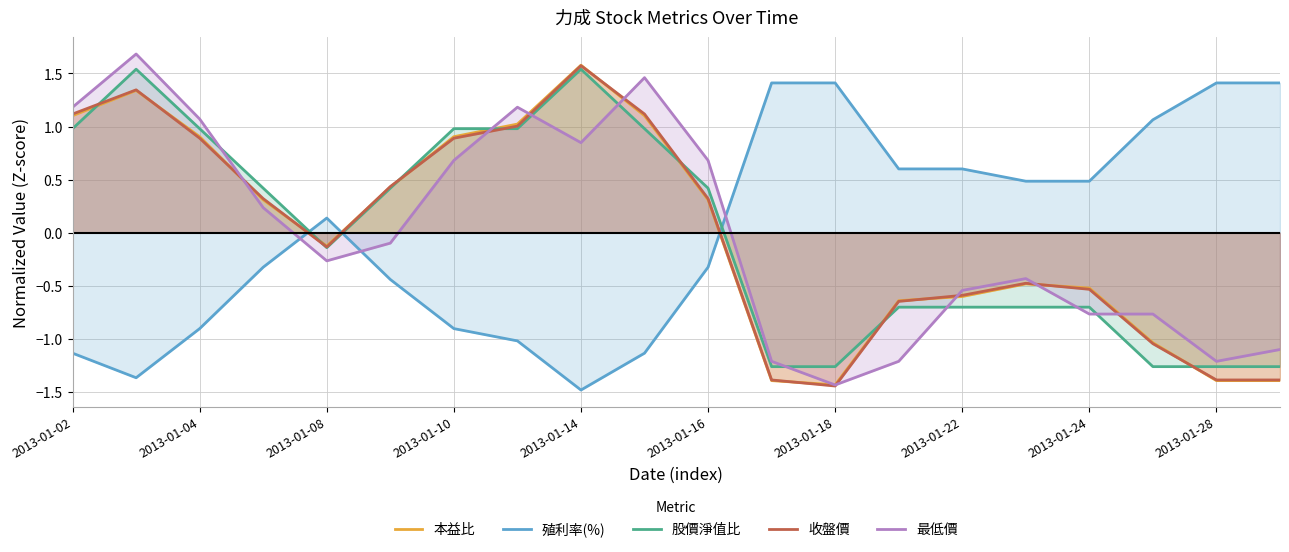

How many intersections are there between 本益比 and 殖利率(%)?

3